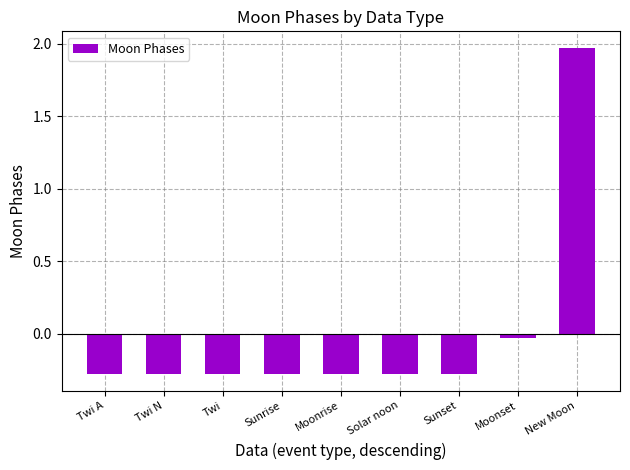

What is the label of the 3rd bar from the left?

Twi